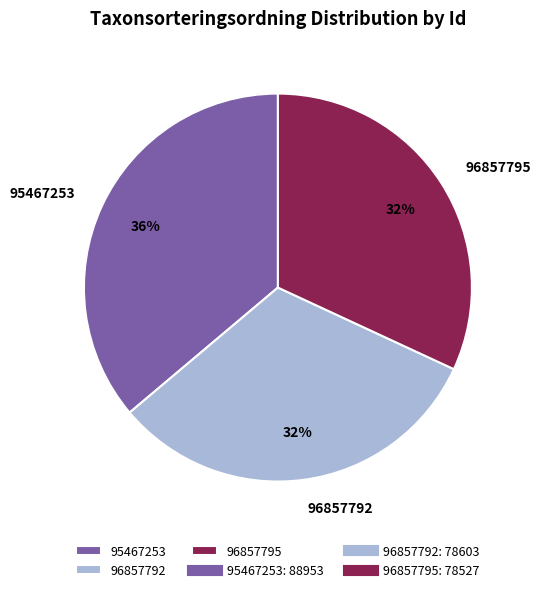

What is the ratio of the value at 96857795 to the value at 95467253?

0.9